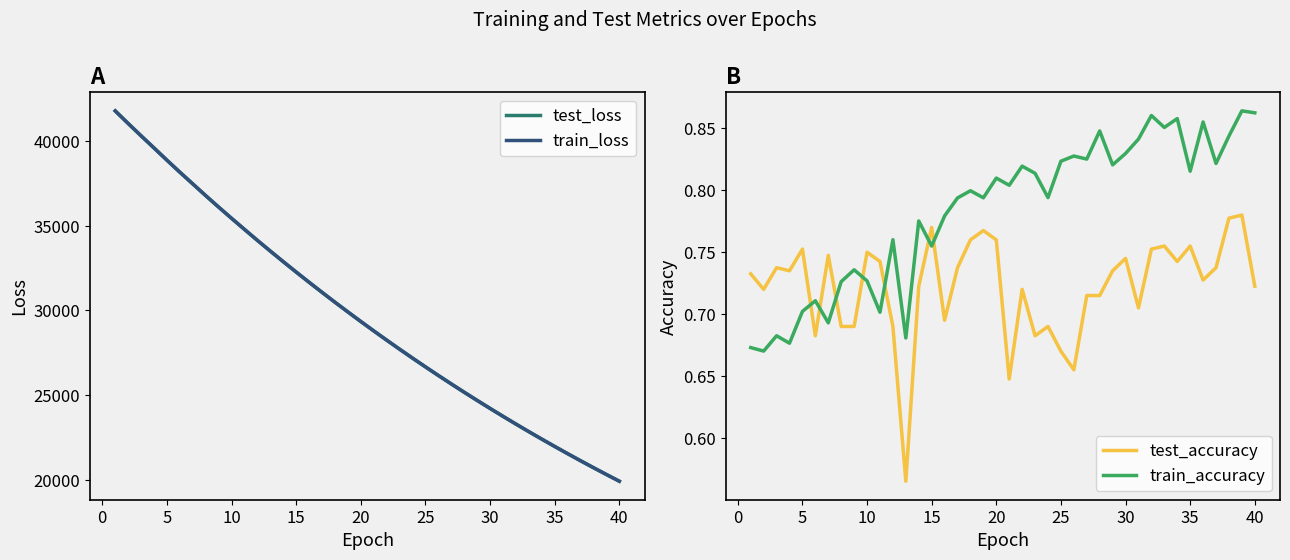

What value does the test_accuracy series have at 24?

0.7